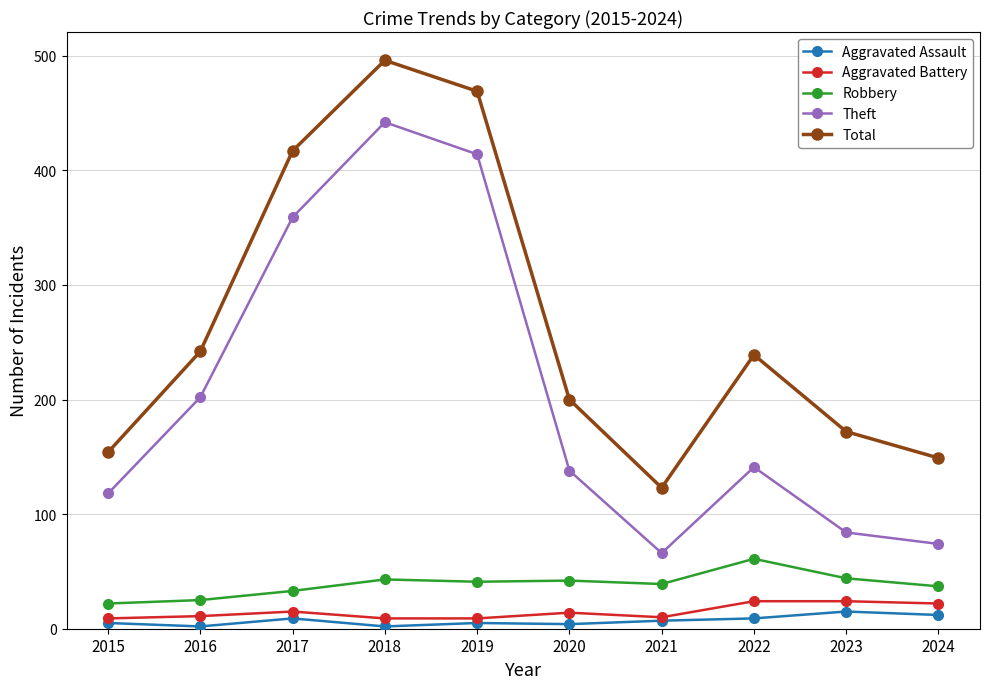

The Total series shows 150 at 2018. True or false?

False